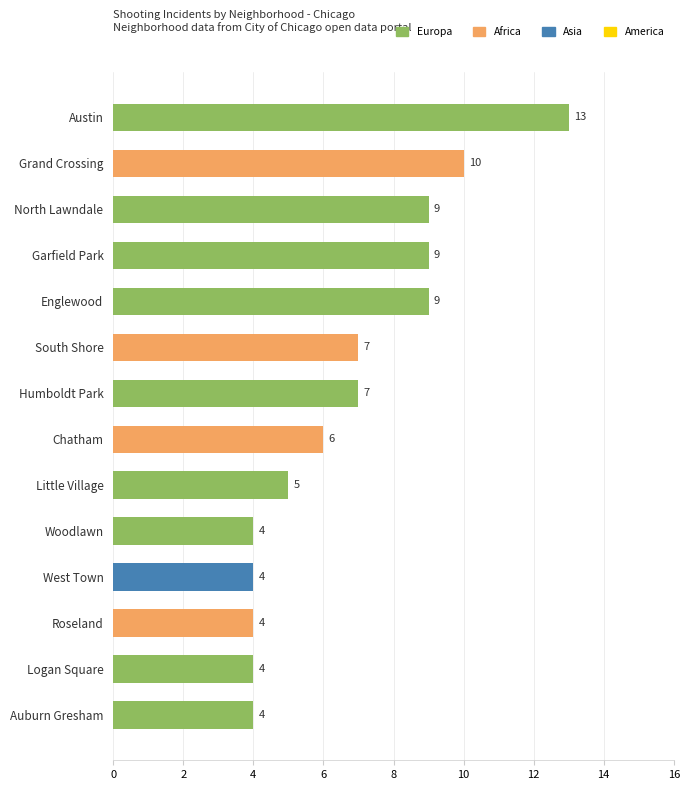

What is the change in value from Grand Crossing to Logan Square?

-6